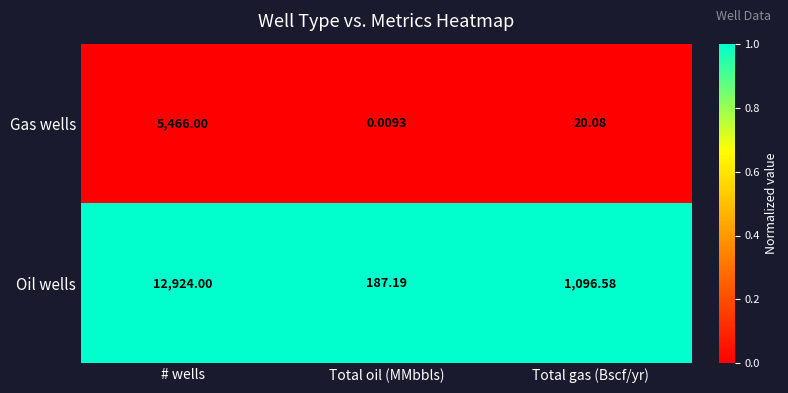

List the series in order of their overall mean, highest first.

Oil wells, Gas wells